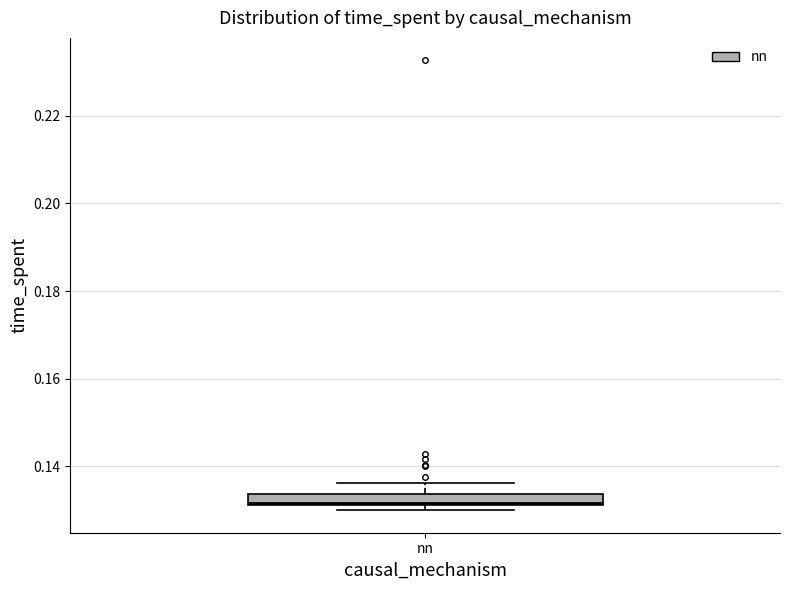

Where is the lower edge of the box for nn on the y-axis? The values are not printed on the chart, so give them approximately, as read against the axis.

0.132